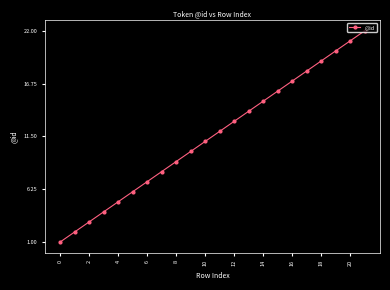

What is the average value?

12